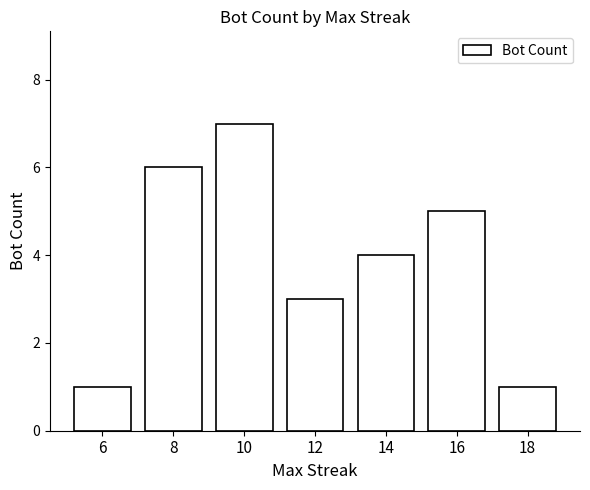

How many distinct data groups are displayed?

1